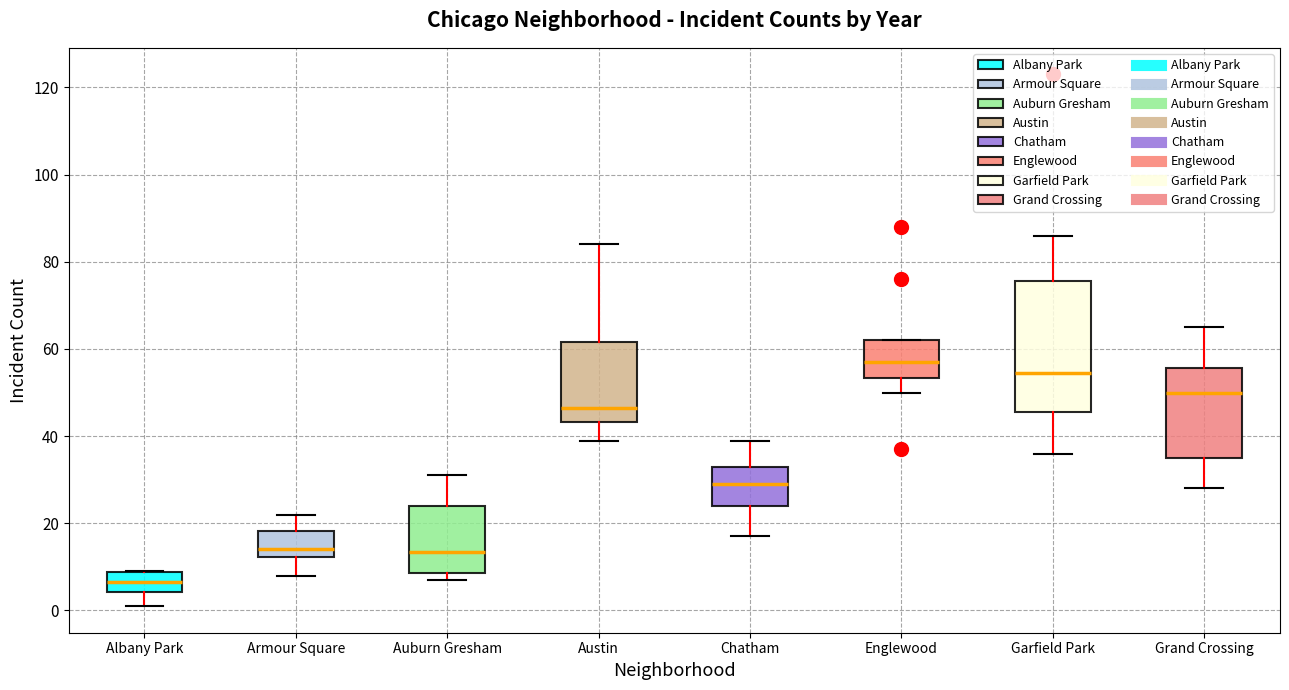

Which box is the tallest, from its lower edge to its upper edge?

Garfield Park